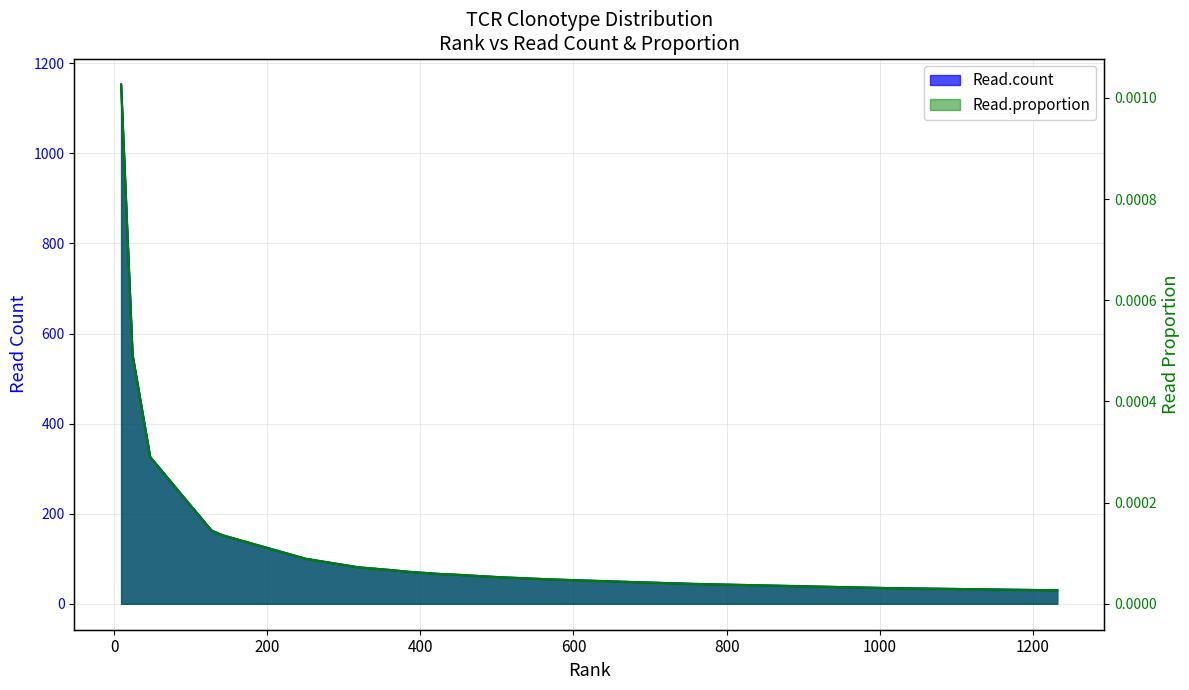

True or false: Read.count and Read.proportion cross at least once.

False